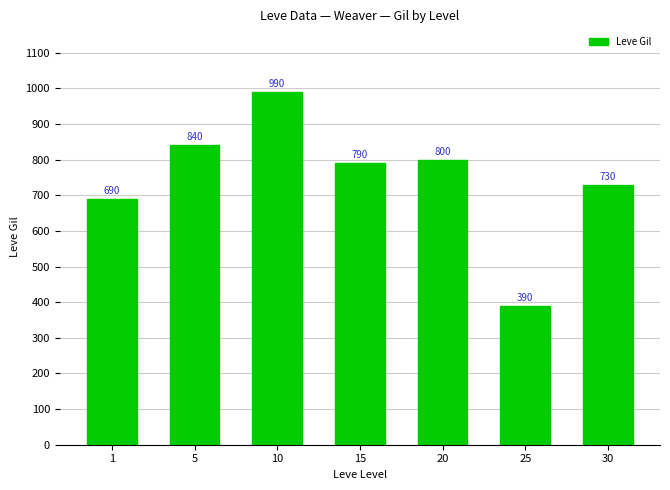

What is the difference between the second highest and second lowest values?

150